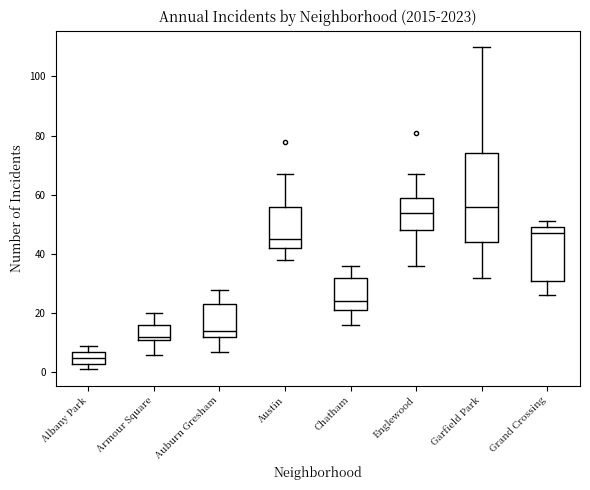

Where does the median line of the box for Austin sit on the y-axis? The values are not printed on the chart, so give them approximately, as read against the axis.

46